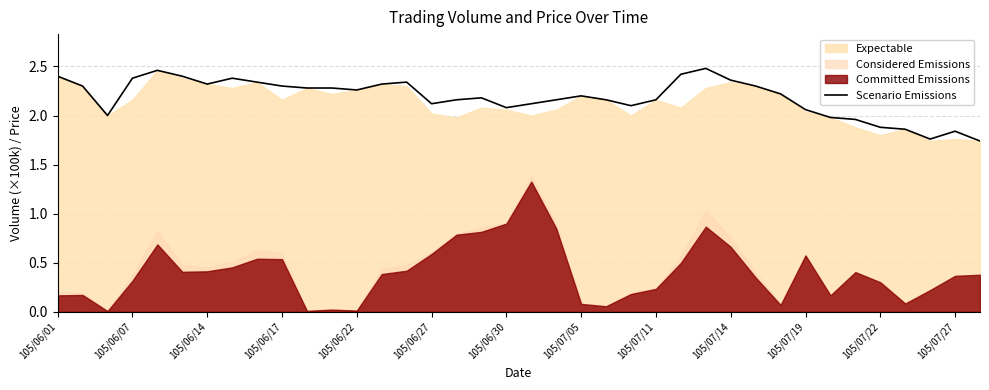

What is the average value?

2.2